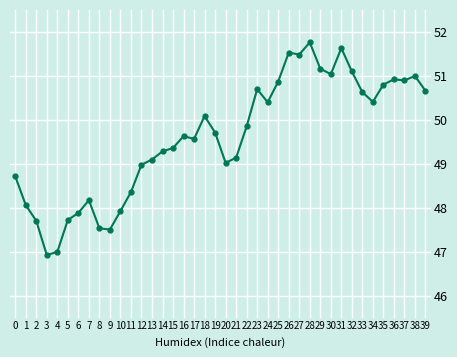

What is the maximum value shown in the chart?

51.8